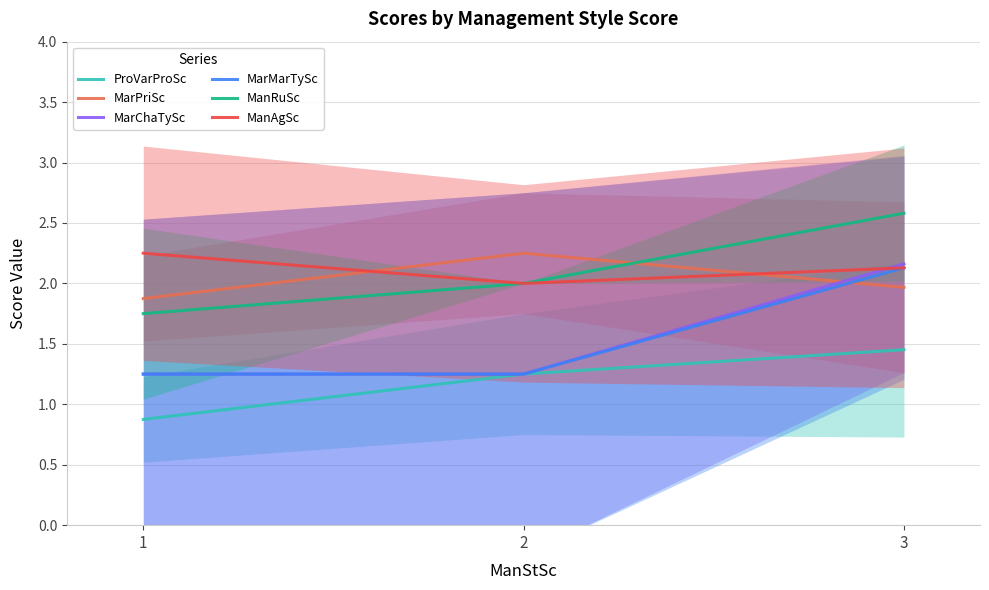

How many data points in ProVarProSc are less than 1?

1